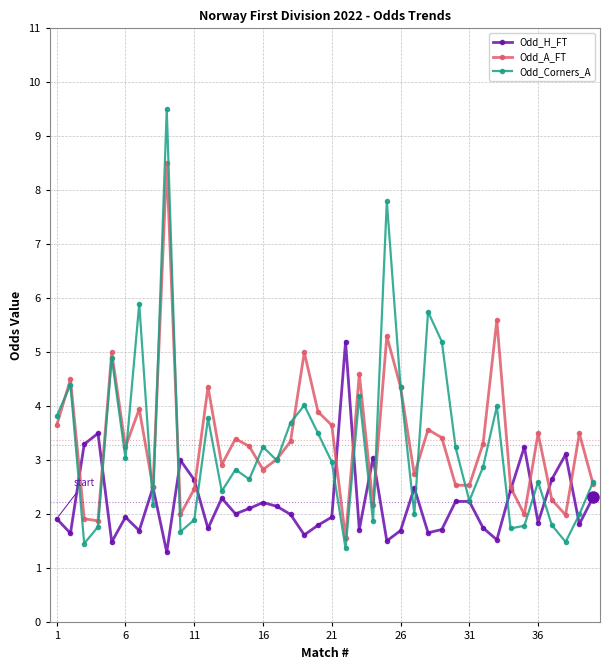

List the series in order of their peak value, highest first.

Odd_Corners_A, Odd_A_FT, Odd_H_FT